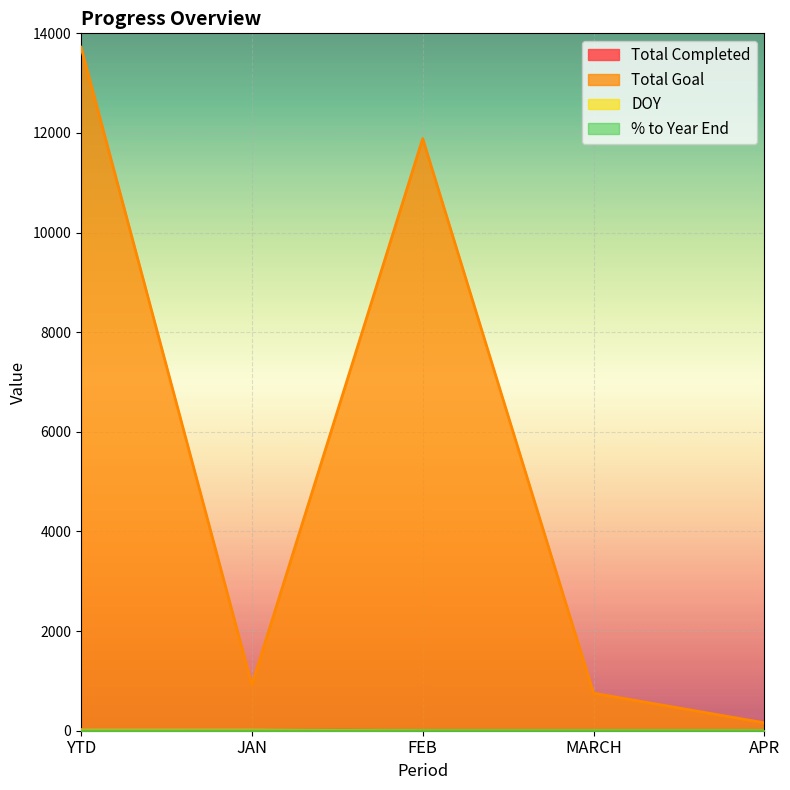

Reading left to right, transcribe all the data shown in this chart.

Total Completed: 23.0	23.0	0.0	0.0	0.0
Total Goal: 13721.0	921.0	11888.0	753.0	159.0
DOY: 15.0	15.0	0.0	0.0	0.0
% to Year End: 0.1	0.7	0.0	0.0	0.0